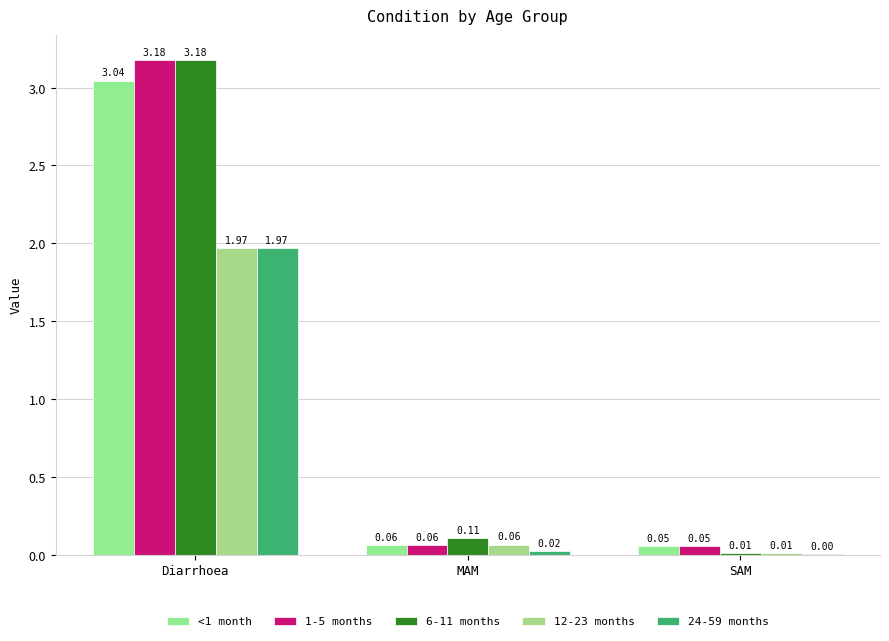

Are the bars horizontal?

No